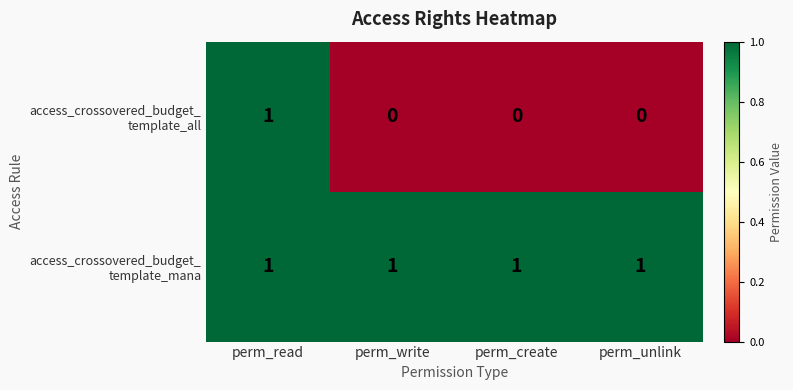

At how many categories does at least one series exceed 0?

4